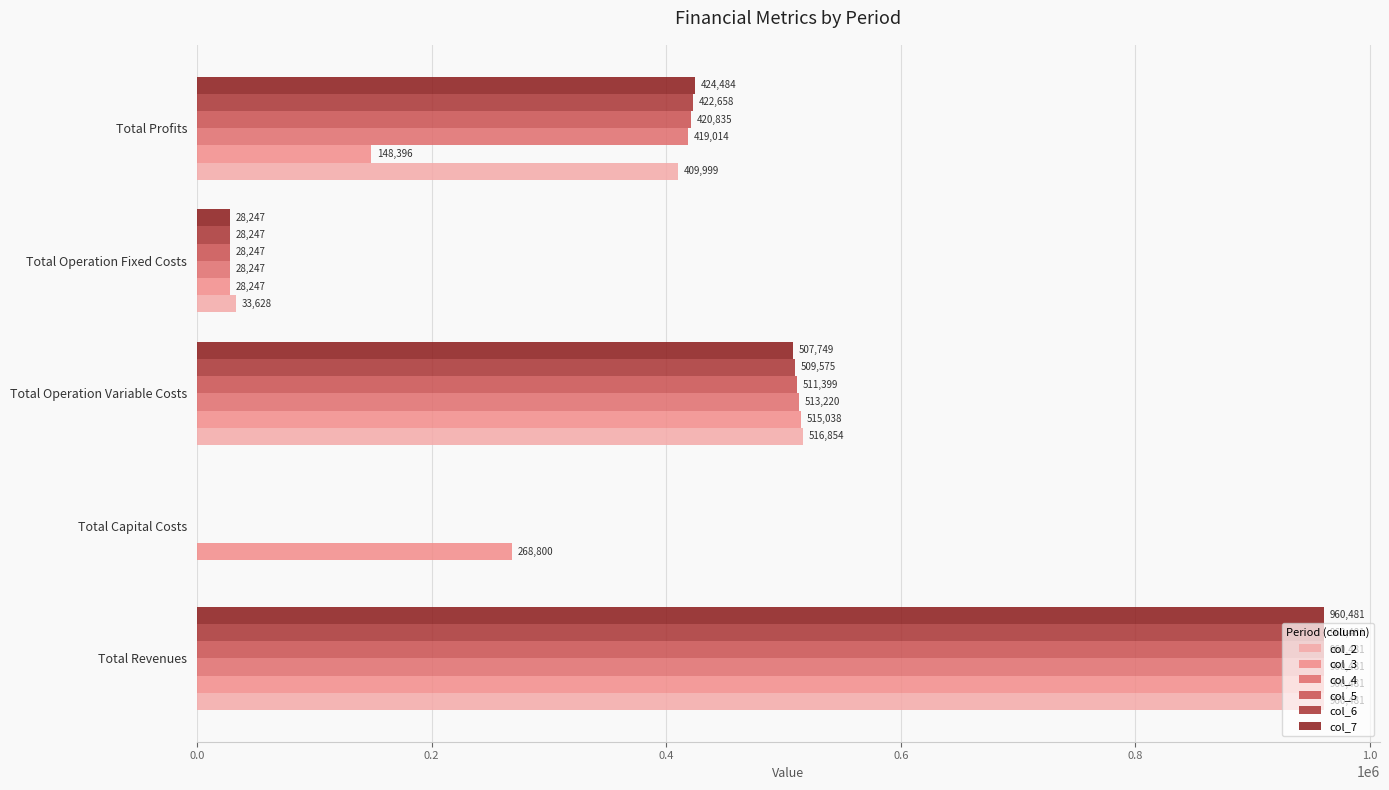

What is the highest value of the col_6 series?

960480.8